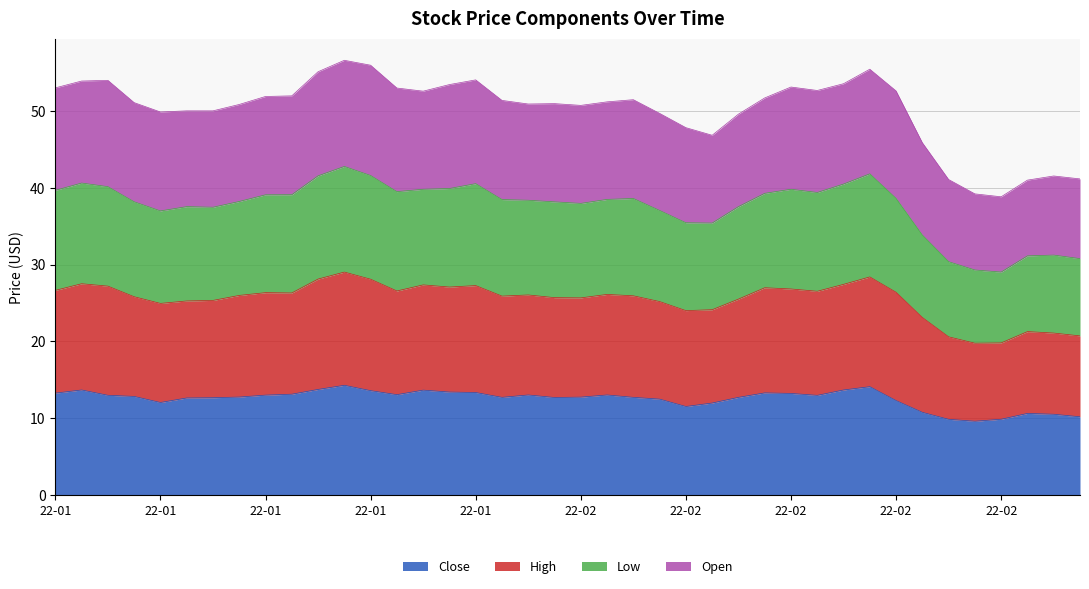

Which label corresponds to the smallest value in the chart?

2022-02-23